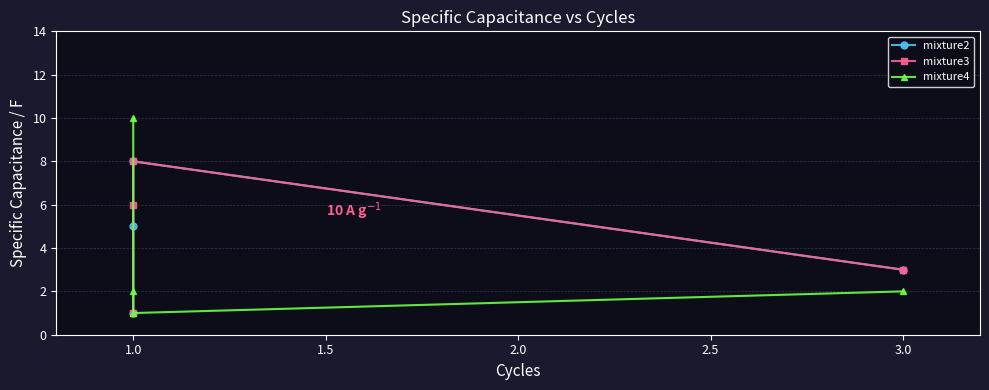

Which series has the largest total across all categories?

mixture3